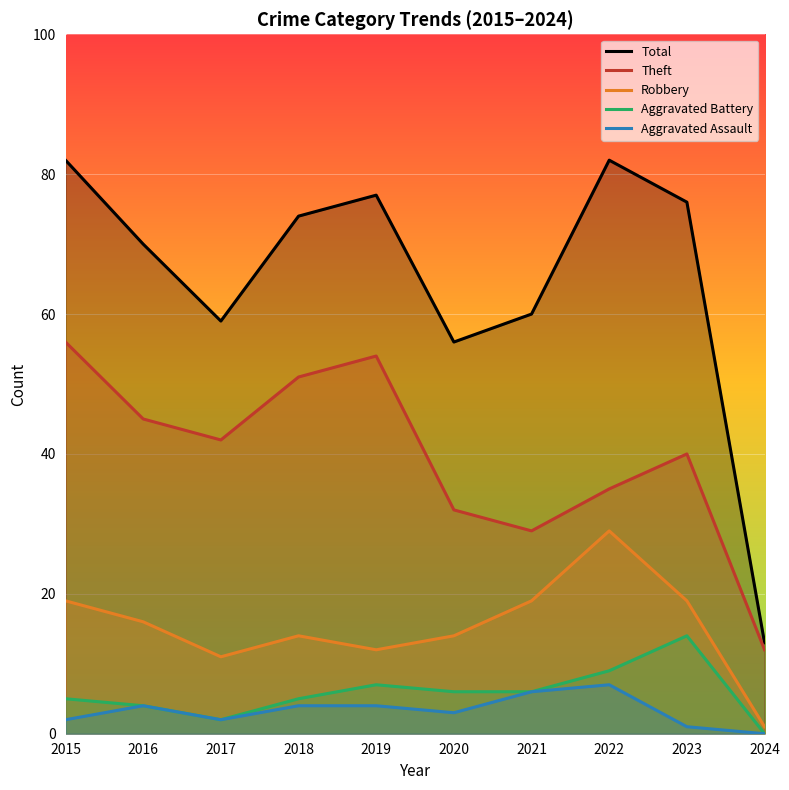

Which series has the largest total across all categories?

Total